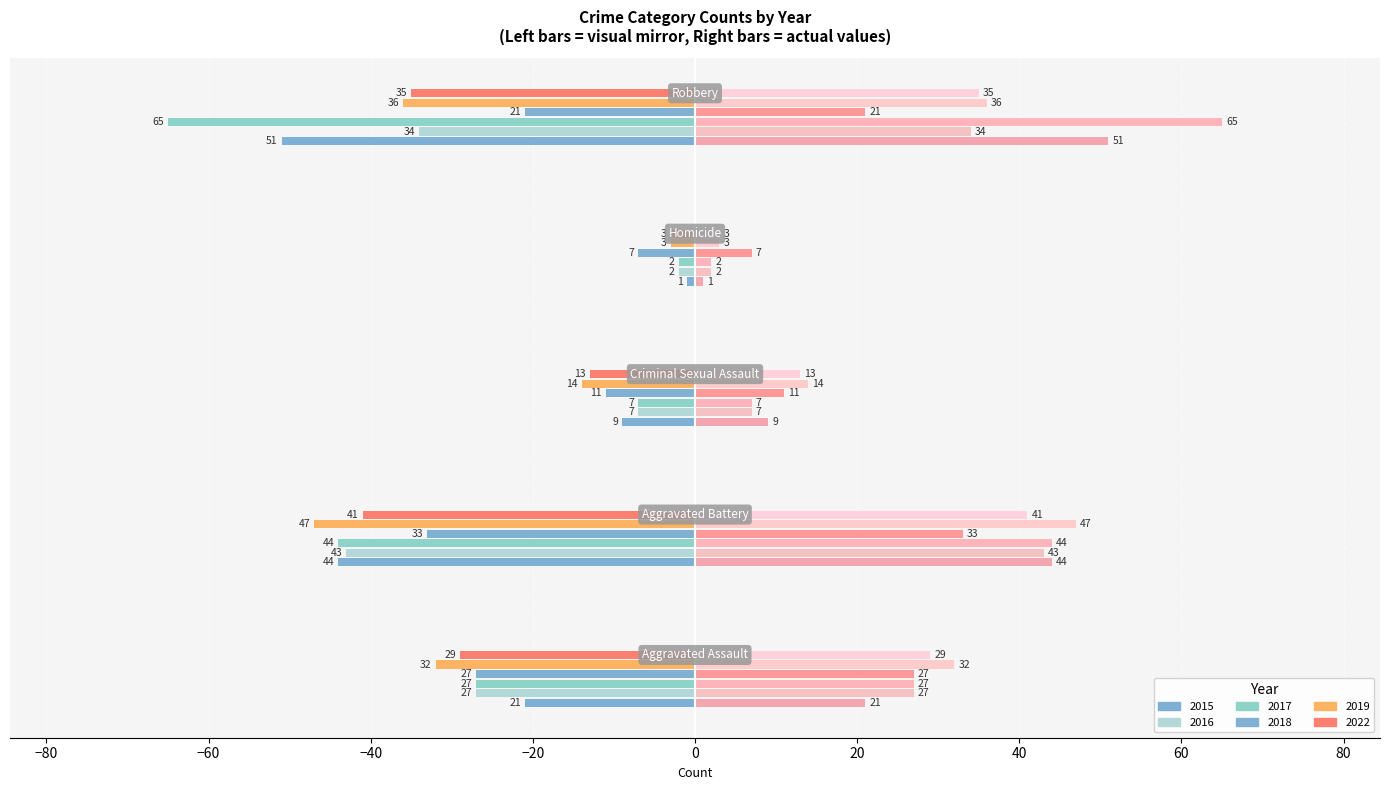

What is the difference between the 2019 values at Robbery and Aggravated Assault?

4